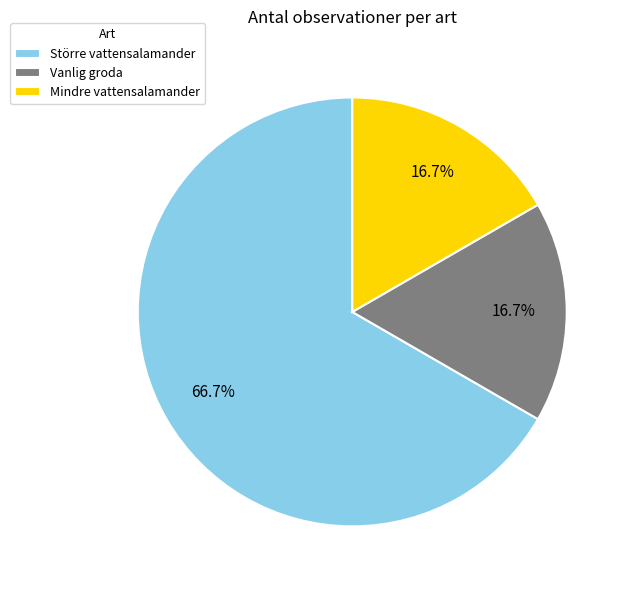

Combined, what portion of the pie is Större vattensalamander and Vanlig groda?

83.3%